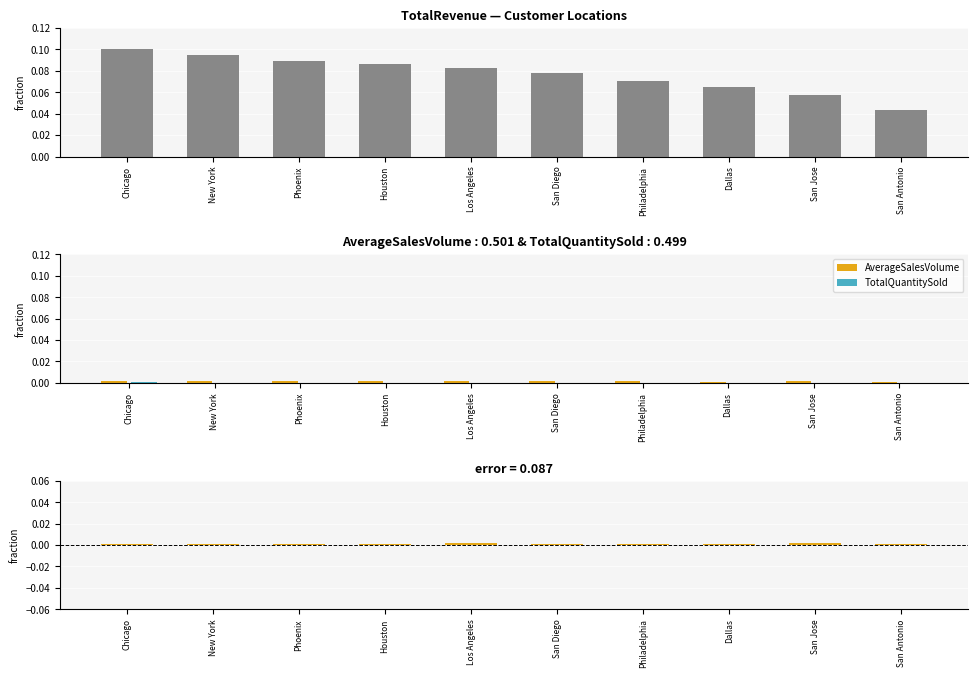

The value of AverageSalesVolume at Philadelphia is 0.0. True or false?

False